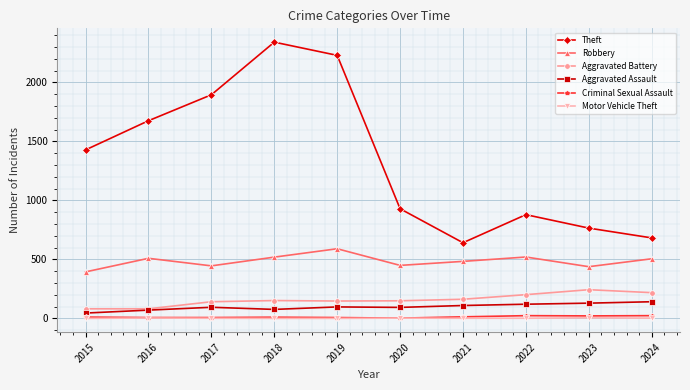

Does the chart have visible grid lines?

Yes